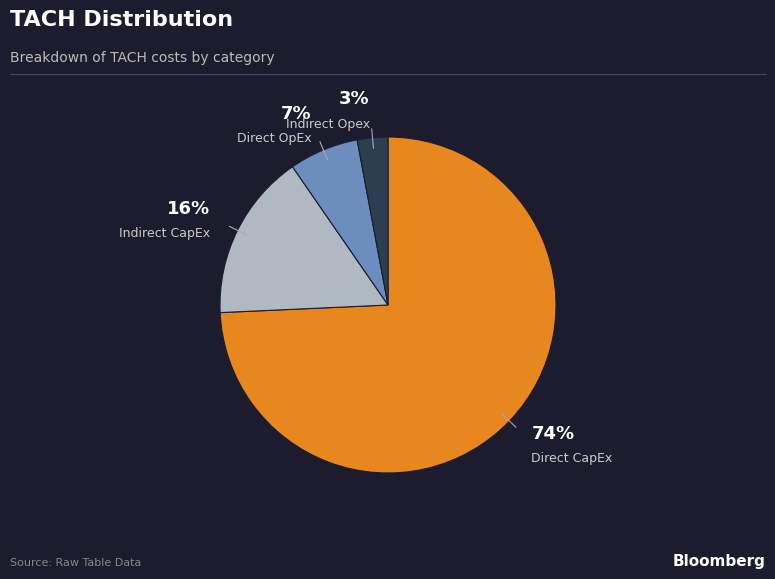

To the nearest percent, what is the difference between the largest and smallest slice percentages?

71%